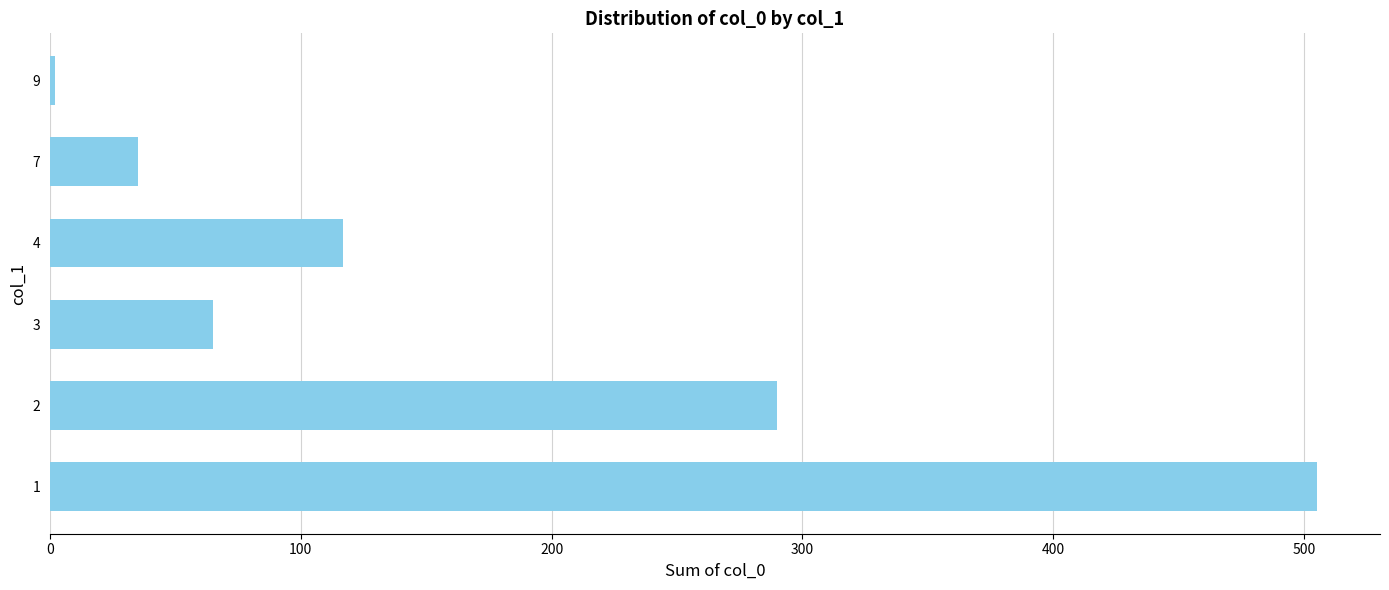

What is the difference between the maximum and minimum values?

503